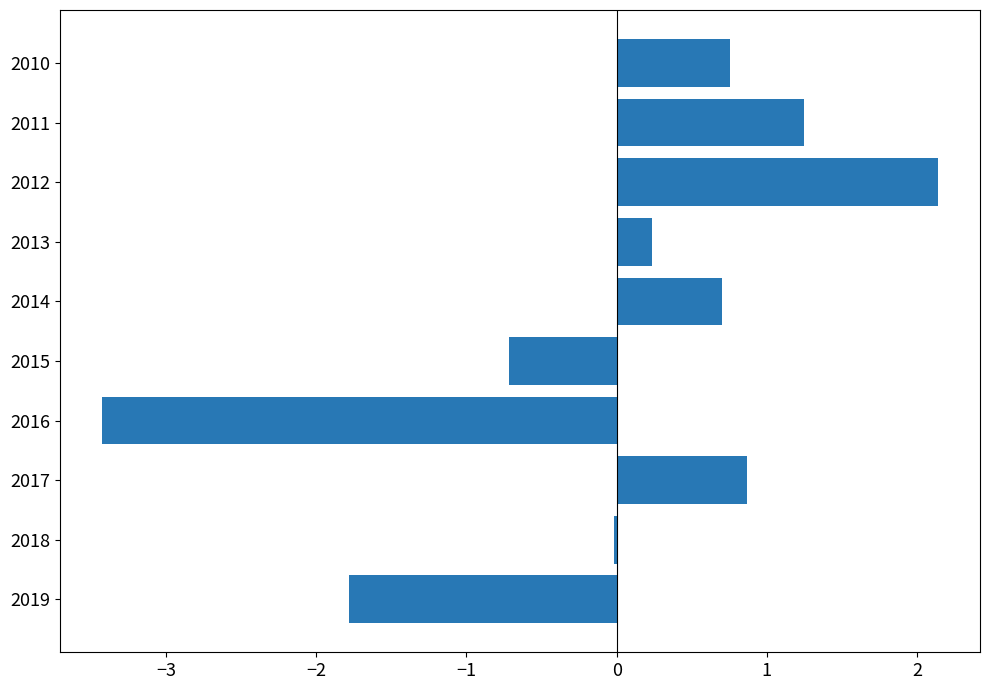

What is the change in value from 2015 to 2012?

+2.9